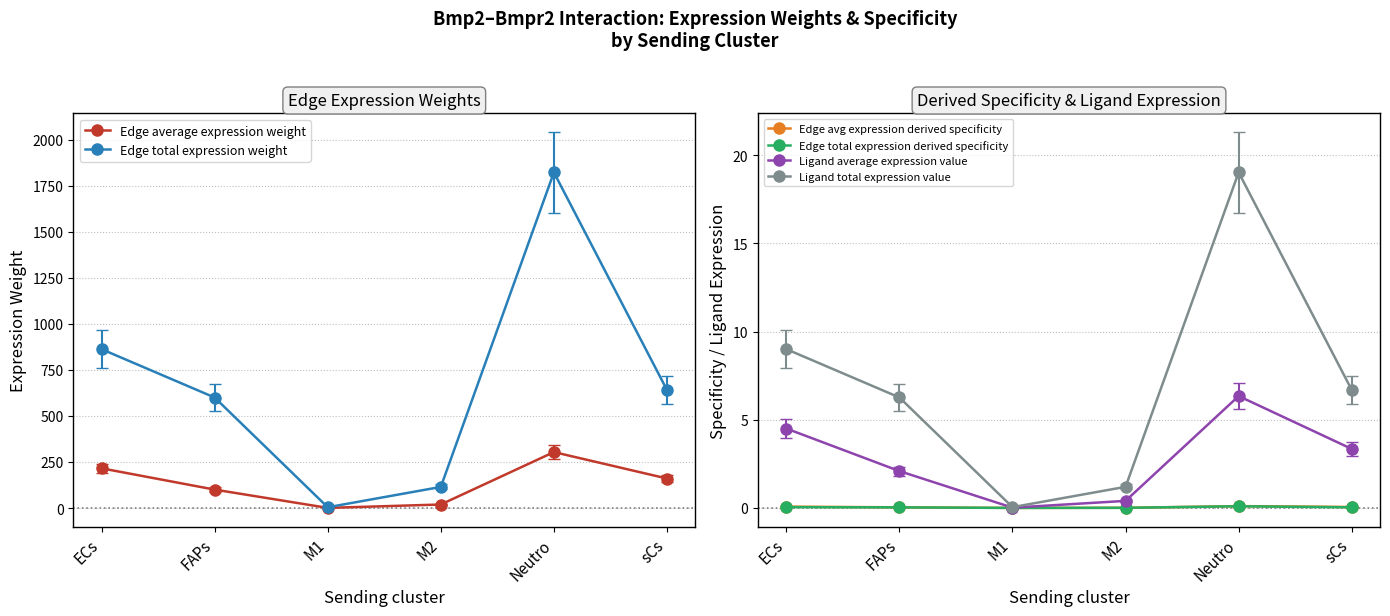

True or false: Edge total expression weight has a value of 324.1 at FAPs.

False